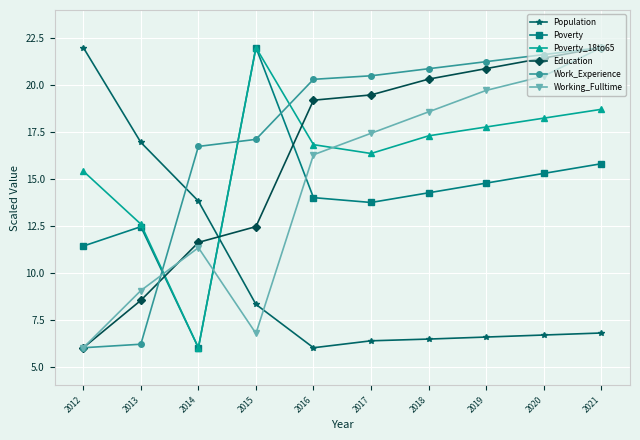

What is the difference between the maximum and minimum values in the Poverty series?

16.0